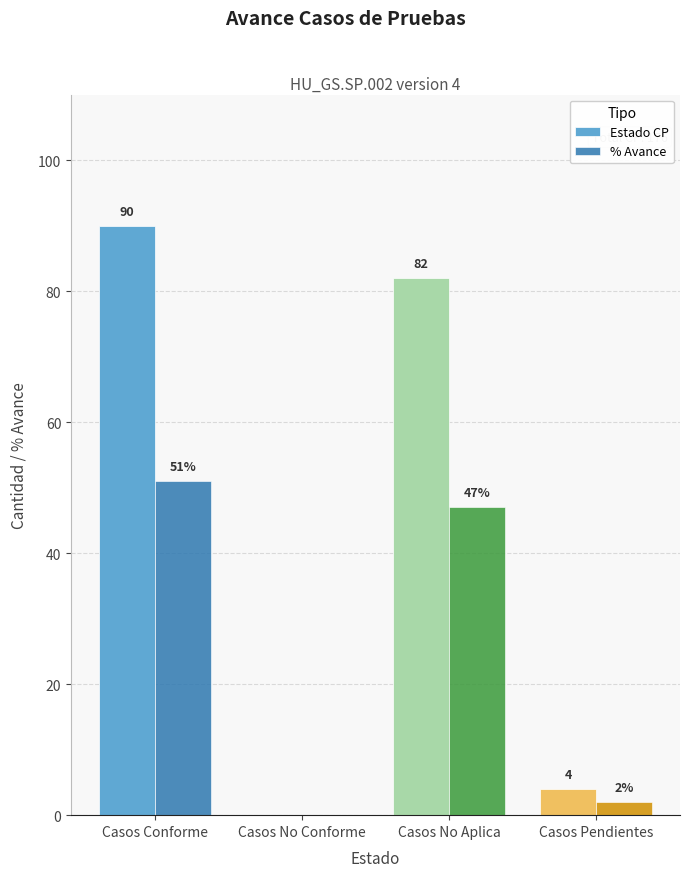

What is the sum of all % Avance values?

100